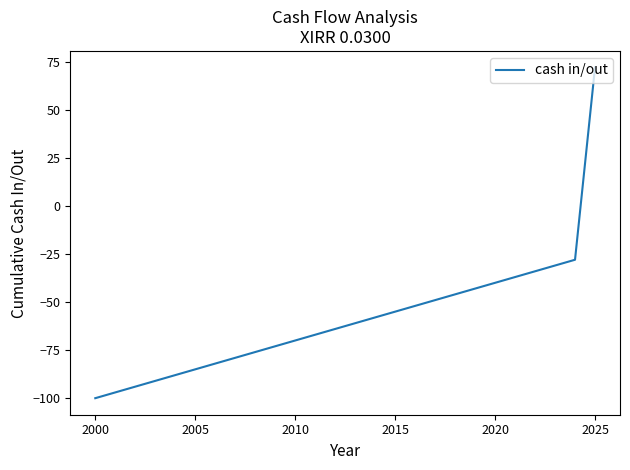

What is the minimum value shown in the chart?

-100